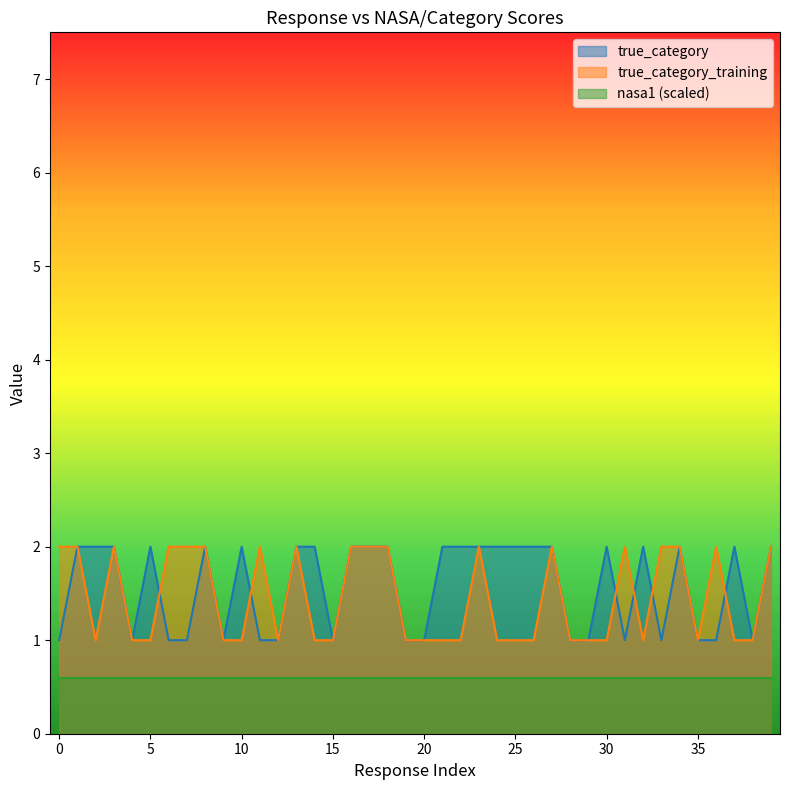

Which series has the largest total across all categories?

true_category